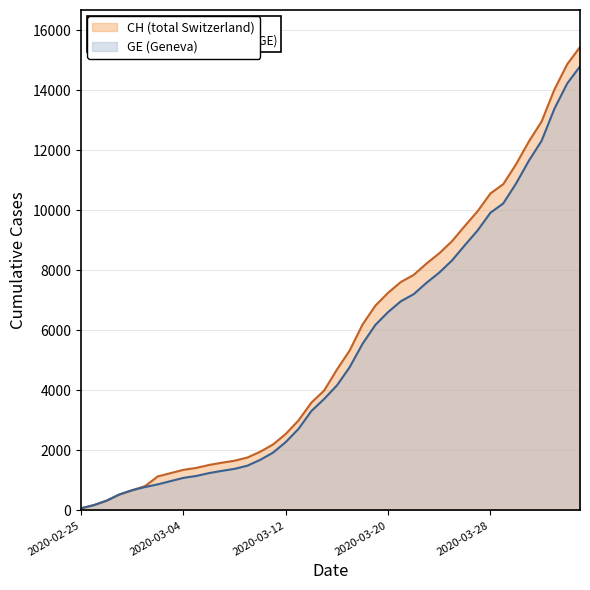

What is the difference between the CH values at 2020-03-06 and 2020-02-25?

1442